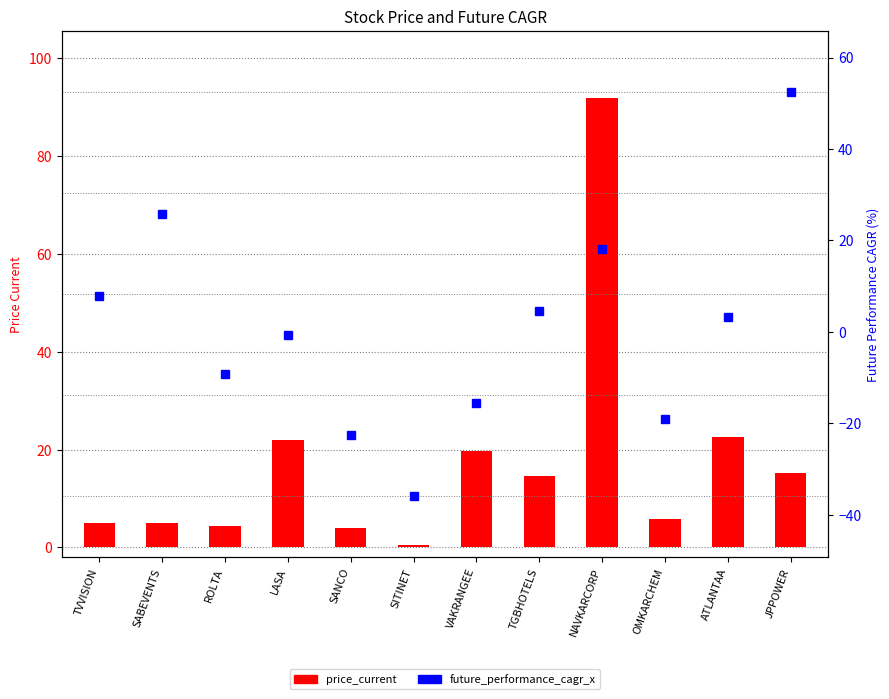

Reading left to right, transcribe all the data shown in this chart.

price_current: 4.9	5.0	4.5	22.0	4.0	0.6	19.8	14.5	91.8	5.8	22.6	15.2
future_performance_cagr_x: 7.9	25.9	-9.2	-0.6	-22.6	-36.0	-15.6	4.7	18.2	-19.0	3.3	52.5